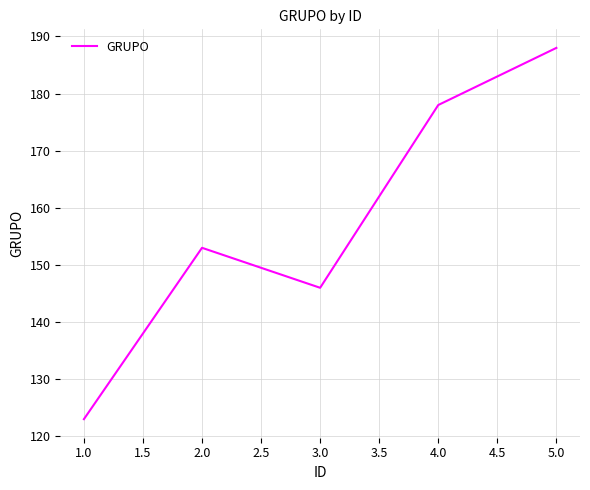

At which label is the value closest to 155?

2.0